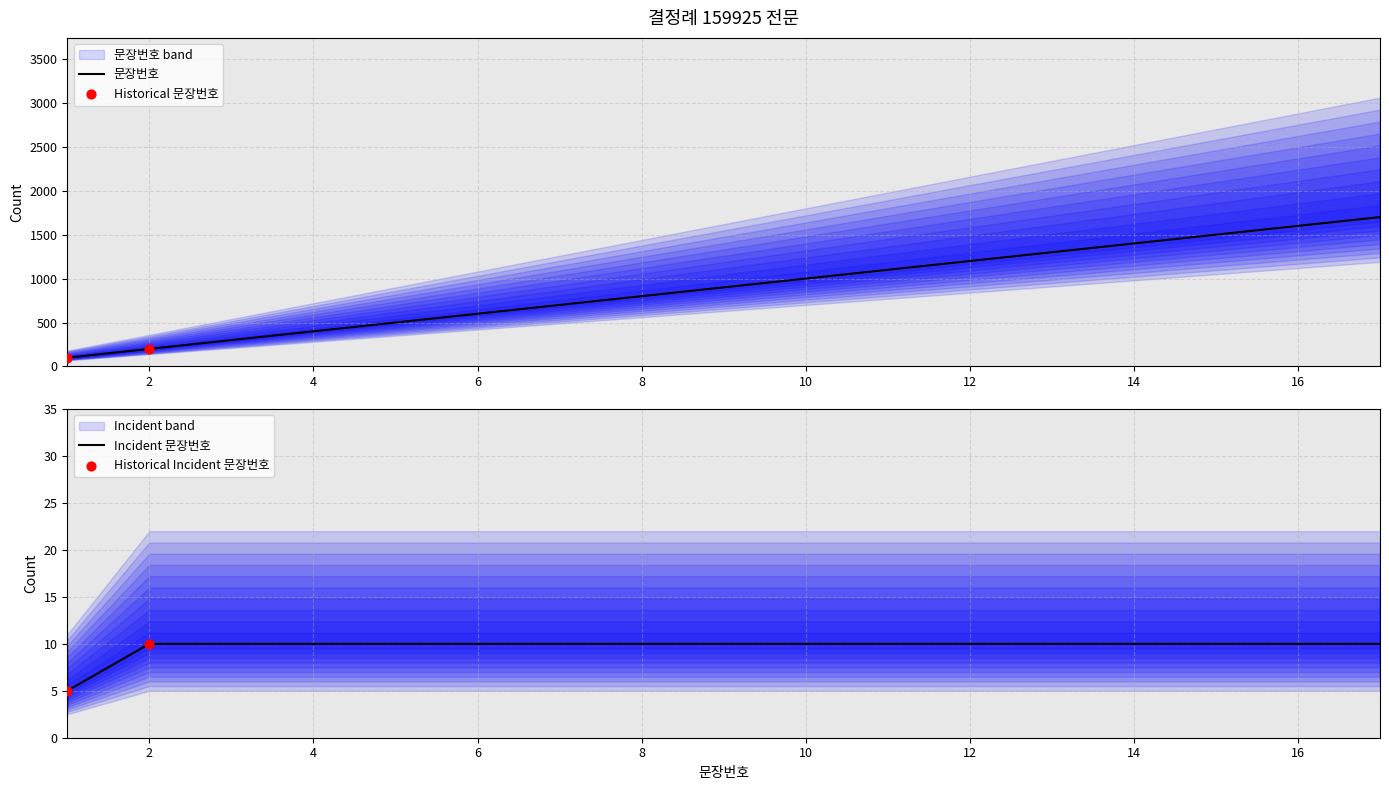

Approximately how many times larger is the value at 2 compared to 4?

0.5